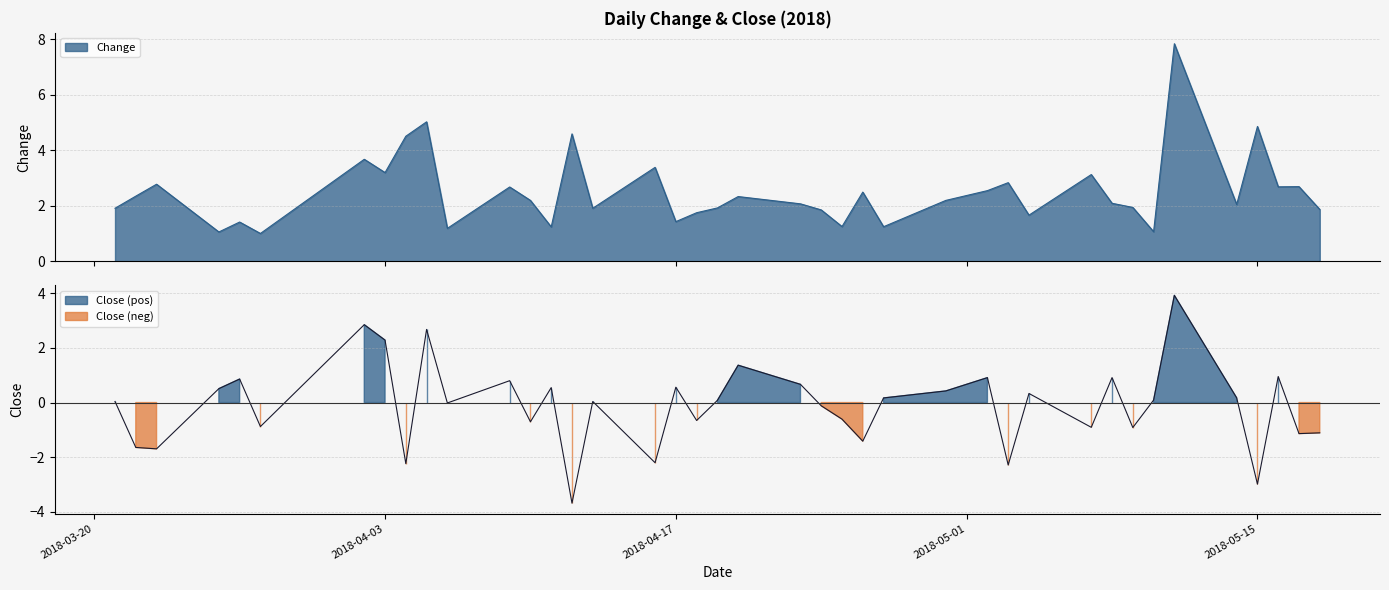

At which category does Change reach its first local valley?

2018-03-26